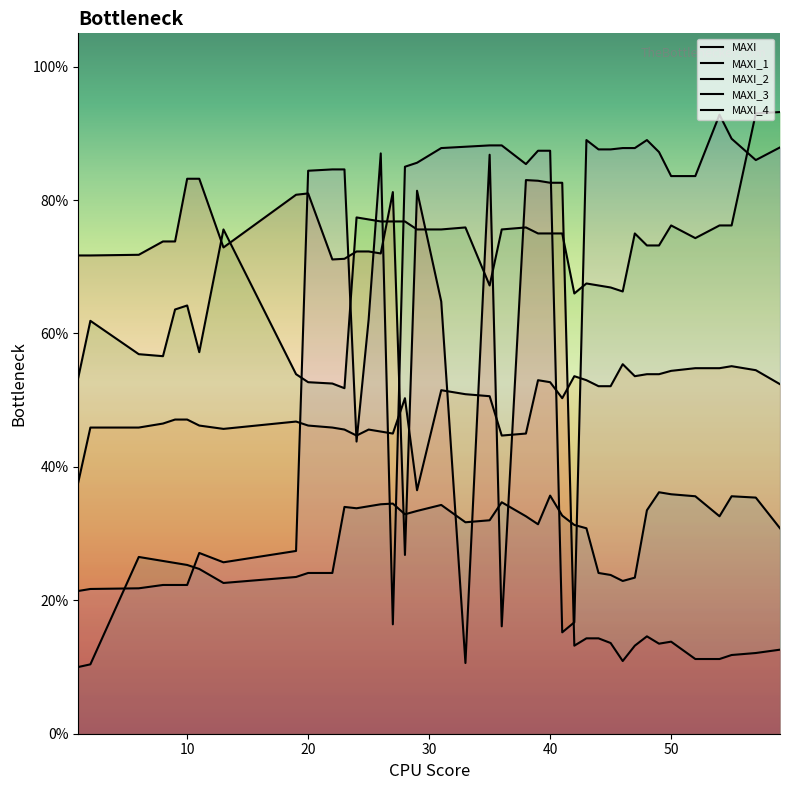

Reading left to right, extract all data points from this chart.

MAXI: 1=100	2=104	6=265	8=259	9=256	10=253	11=247	13=226	19=235	20=241	22=241	23=340	24=338	25=341	26=344	27=345	28=329	29=334	31=343	33=317	35=320	36=347	38=326	39=314	40=357	41=327	42=313	43=308	44=241	45=238	46=229	47=234	48=335	49=362	50=359	52=356	54=326	55=356	57=354	59=308
MAXI_1: 1=377	2=459	6=459	8=465	9=471	10=471	11=462	13=457	19=468	20=462	22=459	23=456	24=447	25=456	26=453	27=450	28=503	29=365	31=515	33=509	35=506	36=447	38=450	39=530	40=527	41=503	42=536	43=530	44=521	45=521	46=554	47=536	48=539	49=539	50=544	52=548	54=548	55=551	57=545	59=524
MAXI_2: 1=534	2=619	6=569	8=566	9=636	10=642	11=572	13=756	19=539	20=527	22=525	23=518	24=774	25=771	26=768	27=768	28=768	29=756	31=756	33=759	35=672	36=756	38=759	39=750	40=750	41=750	42=660	43=675	44=672	45=669	46=663	47=750	48=732	49=732	50=762	52=743	54=762	55=762	57=930	59=932
MAXI_3: 1=717	2=717	6=718	8=738	9=738	10=832	11=832	13=729	19=808	20=810	22=711	23=712	24=723	25=723	26=720	27=812	28=268	29=814	31=648	33=106	35=868	36=161	38=830	39=829	40=826	41=826	42=132	43=143	44=143	45=136	46=109	47=132	48=146	49=135	50=138	52=112	54=112	55=118	57=121	59=126
MAXI_4: 1=214	2=217	6=218	8=223	9=223	10=223	11=271	13=257	19=274	20=844	22=846	23=846	24=438	25=621	26=870	27=164	28=850	29=856	31=878	33=880	35=882	36=882	38=854	39=874	40=874	41=152	42=167	43=890	44=876	45=876	46=878	47=878	48=890	49=872	50=836	52=836	54=928	55=892	57=860	59=879